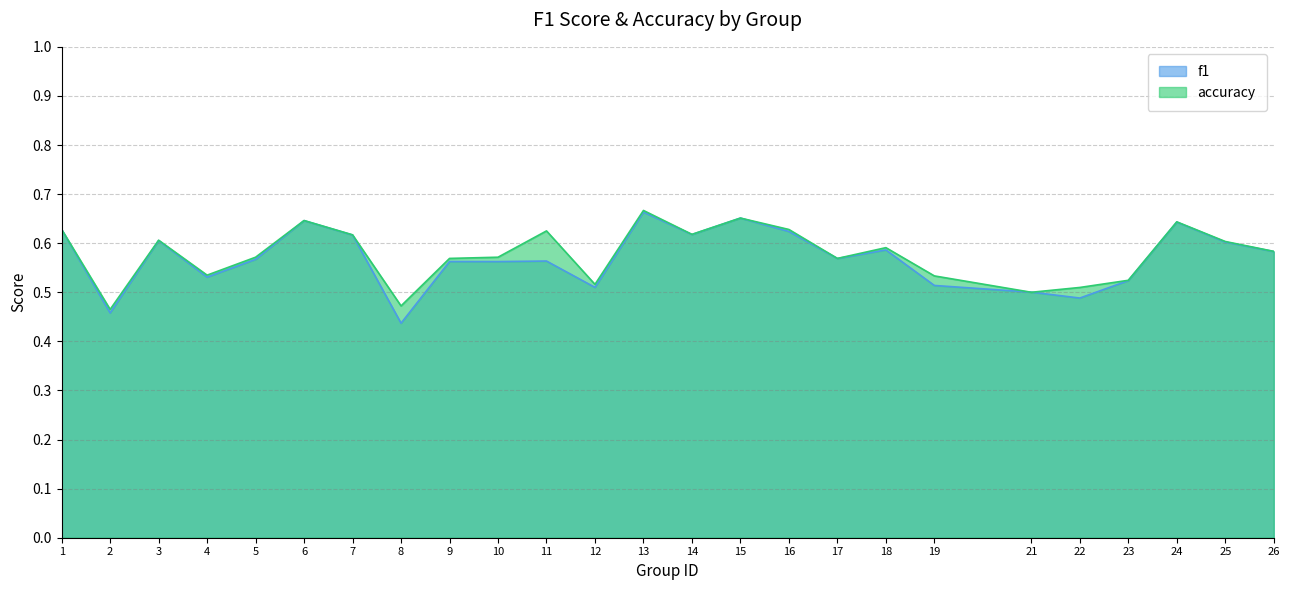

What are all the series names shown in the legend?

f1, accuracy